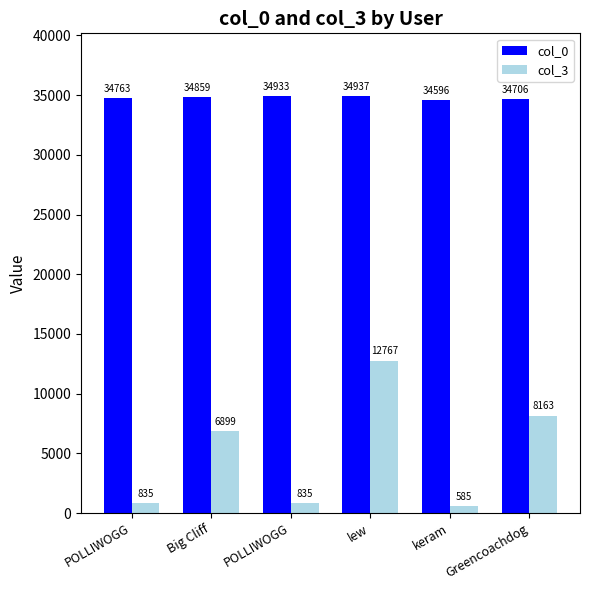

How many distinct data groups are displayed?

2